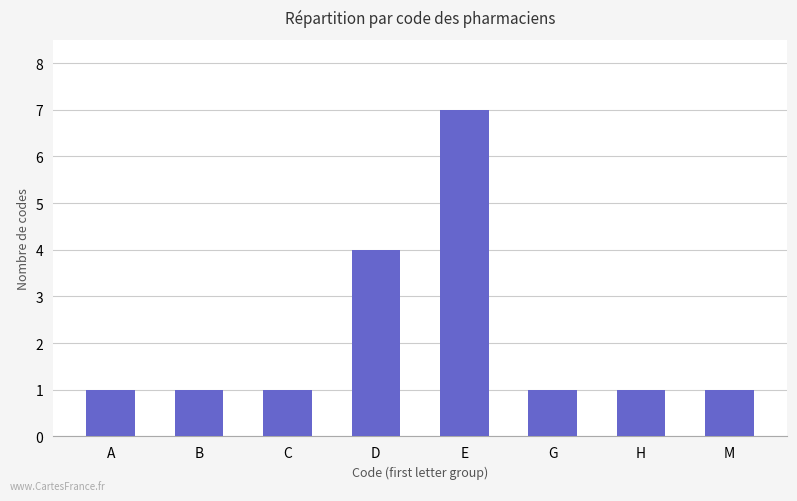

True or false: the data shows 10 at E.

False